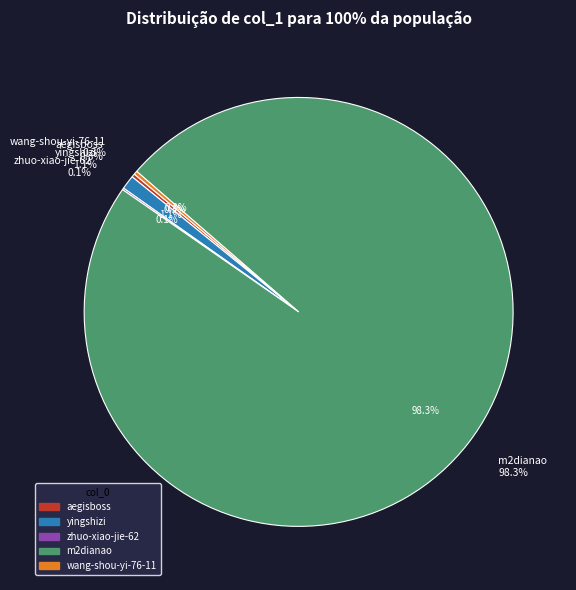

Which slice represents more than half of the pie?

m2dianao